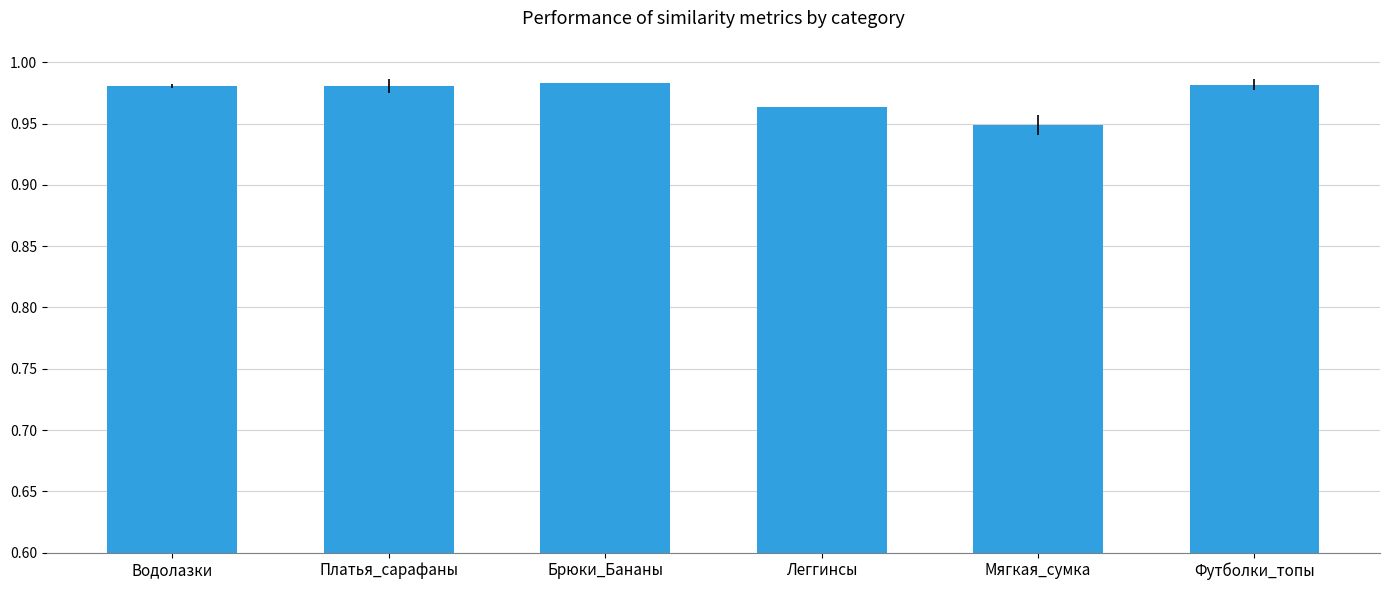

Between Брюки_Бананы and Мягкая_сумка, which is larger?

Брюки_Бананы